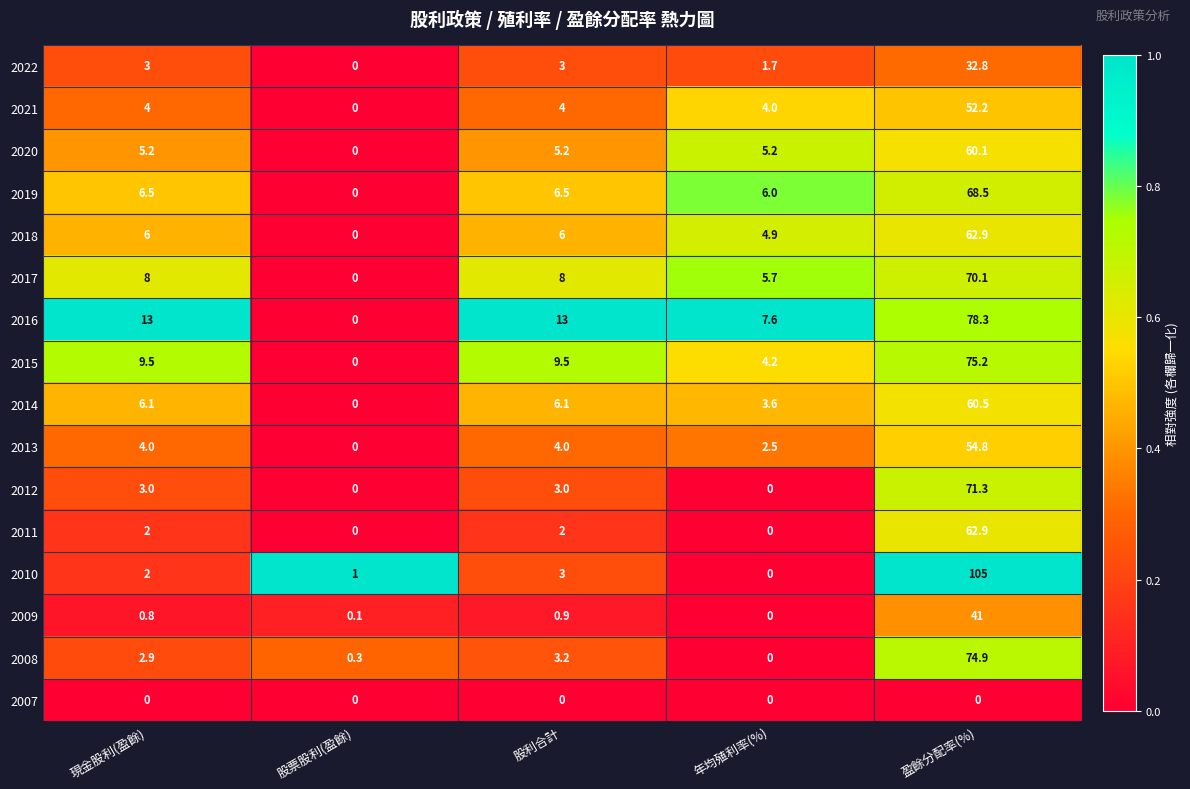

What is the maximum value for 2018?

62.9